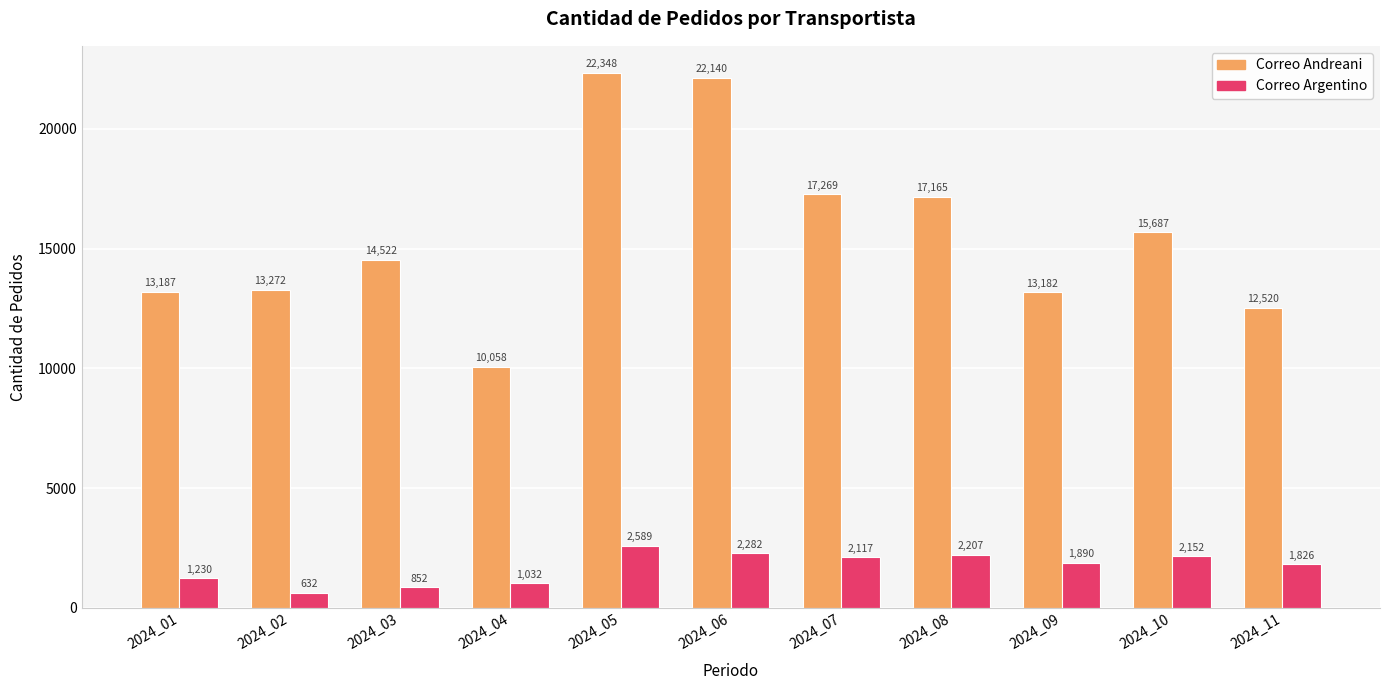

What is the value of the Correo Argentino bar at the 9th from the left?

1890